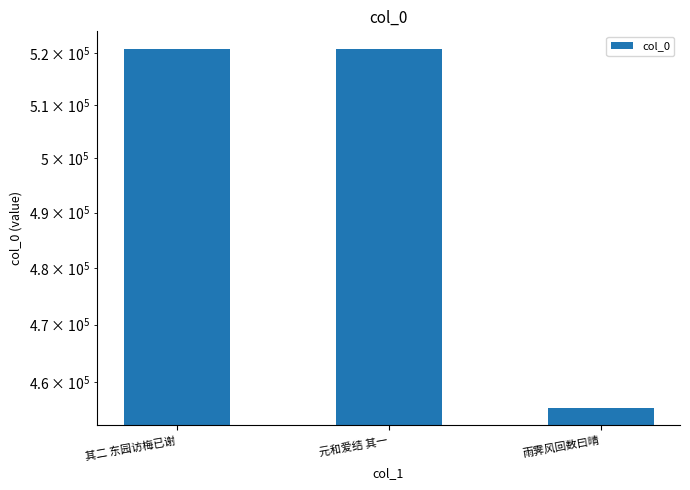

What is the label of the 3rd bar from the right?

其二 东园访梅已谢